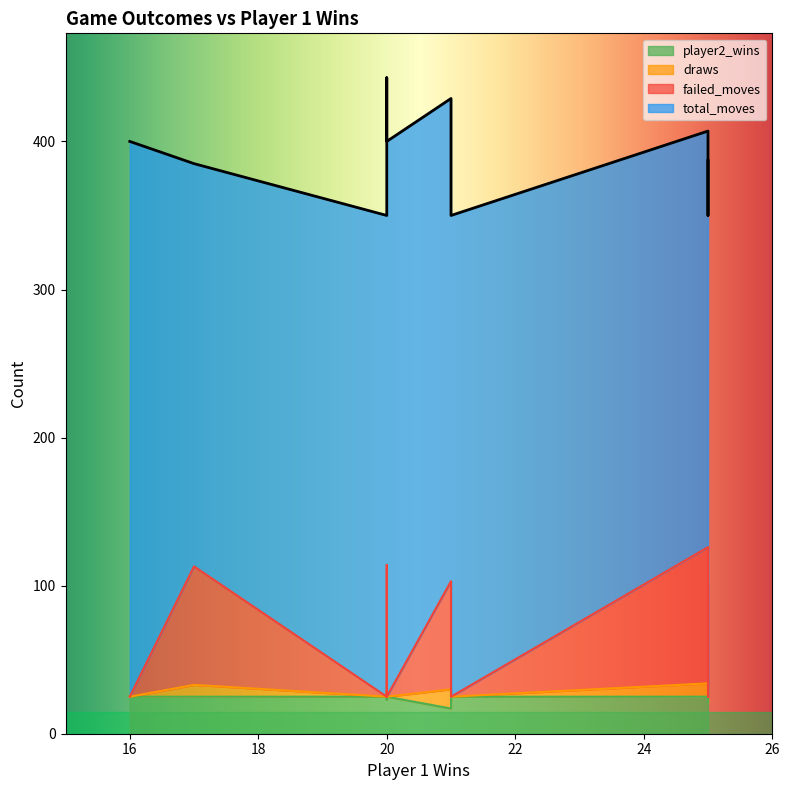

Does the chart display data point markers on the line(s)?

No